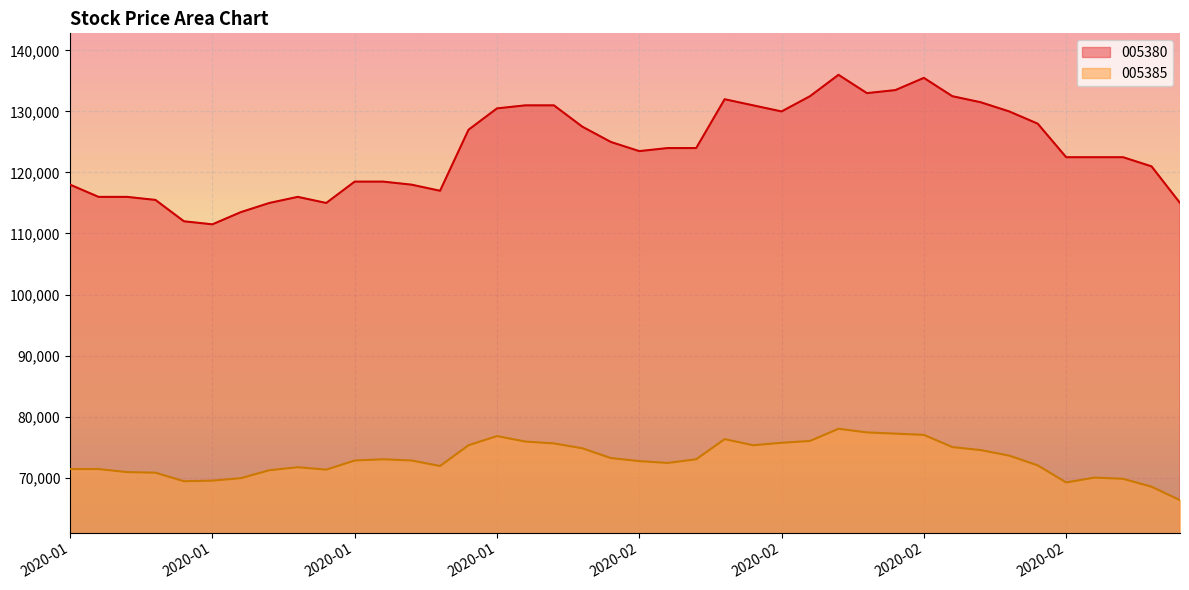

What is the label of the 14th point from the right?

2020-02-11